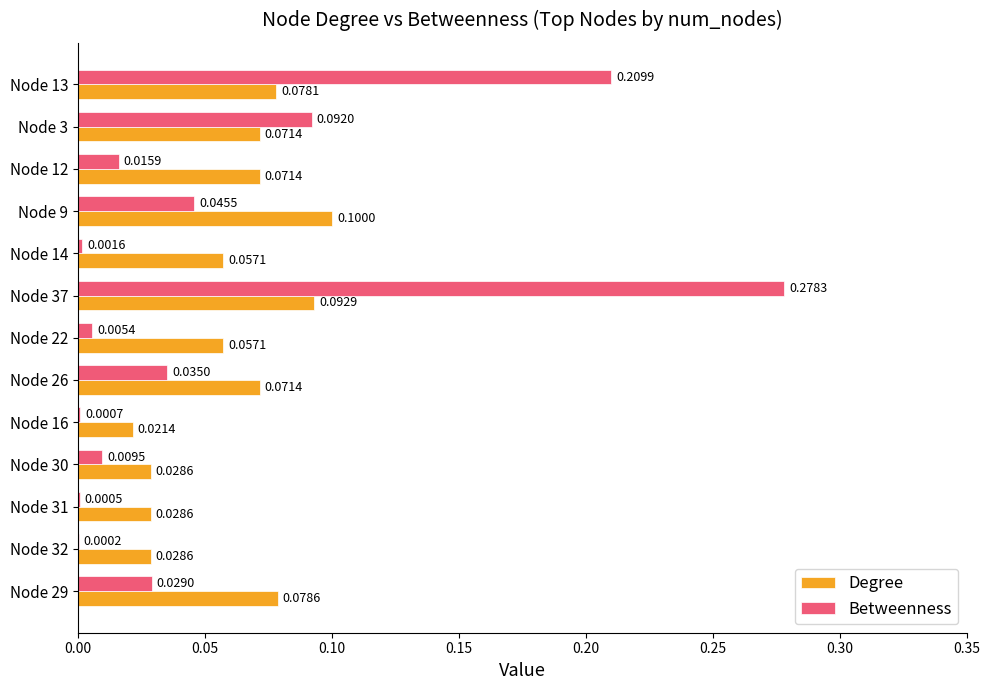

At which category is the sum across all series the highest?

Node 37